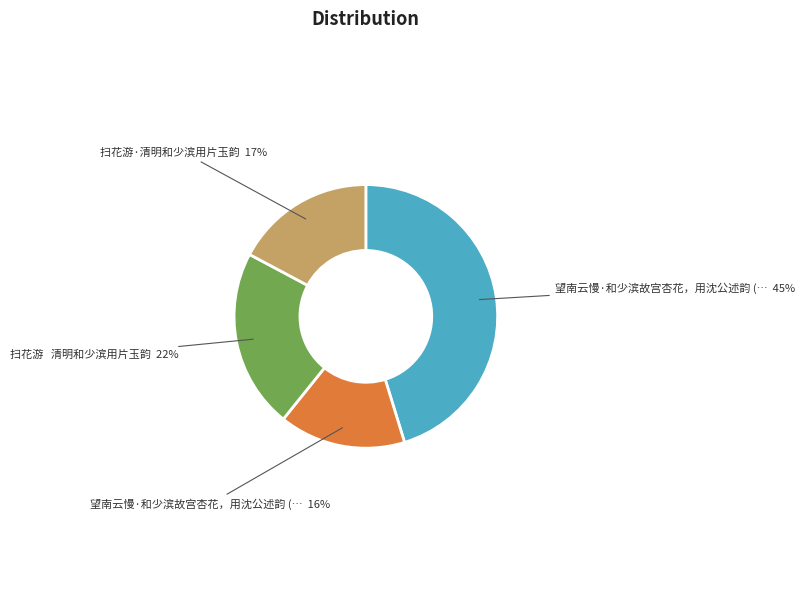

How many slices are in this pie chart?

4